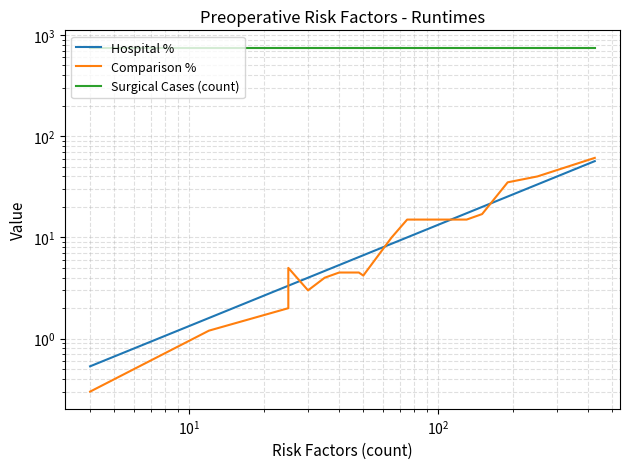

Is it true that Comparison % equals 0.4 at $\mathdefault{10^{-1}}$?

False